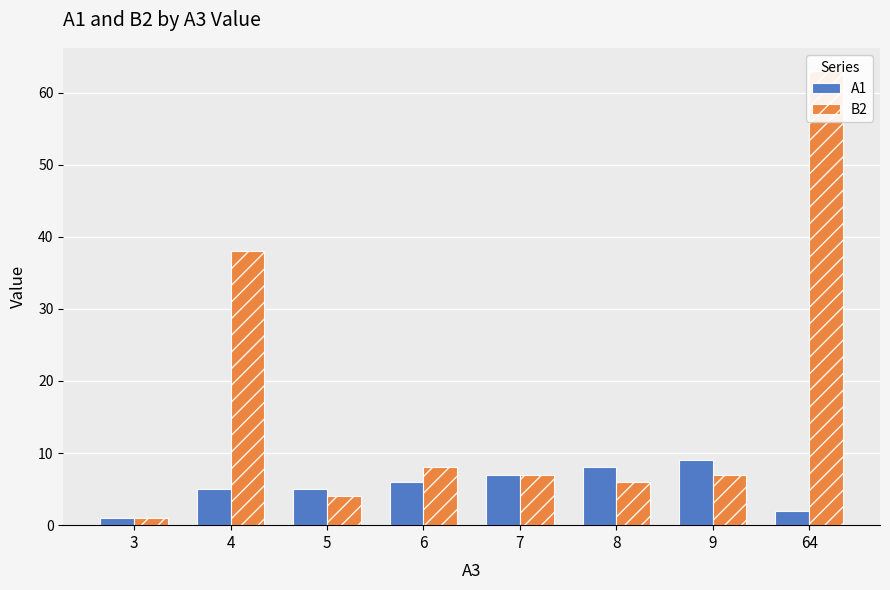

Does the chart contain stacked bars?

No